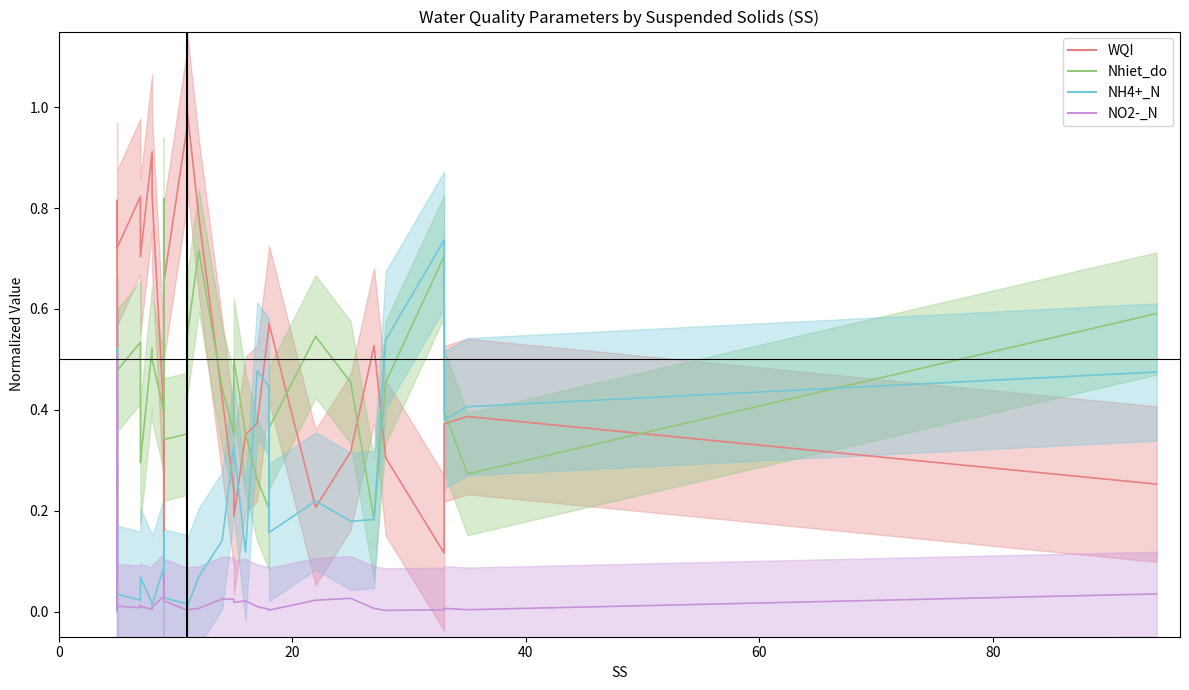

Does the chart display data point markers on the line(s)?

No